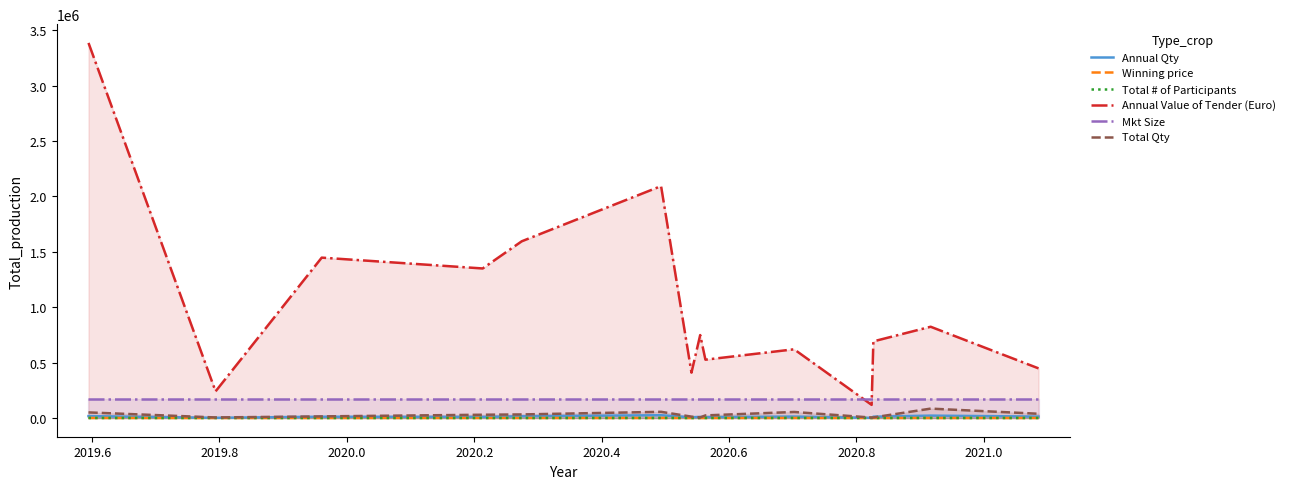

Which series has the widest spread of values?

Annual Value of Tender (Euro)